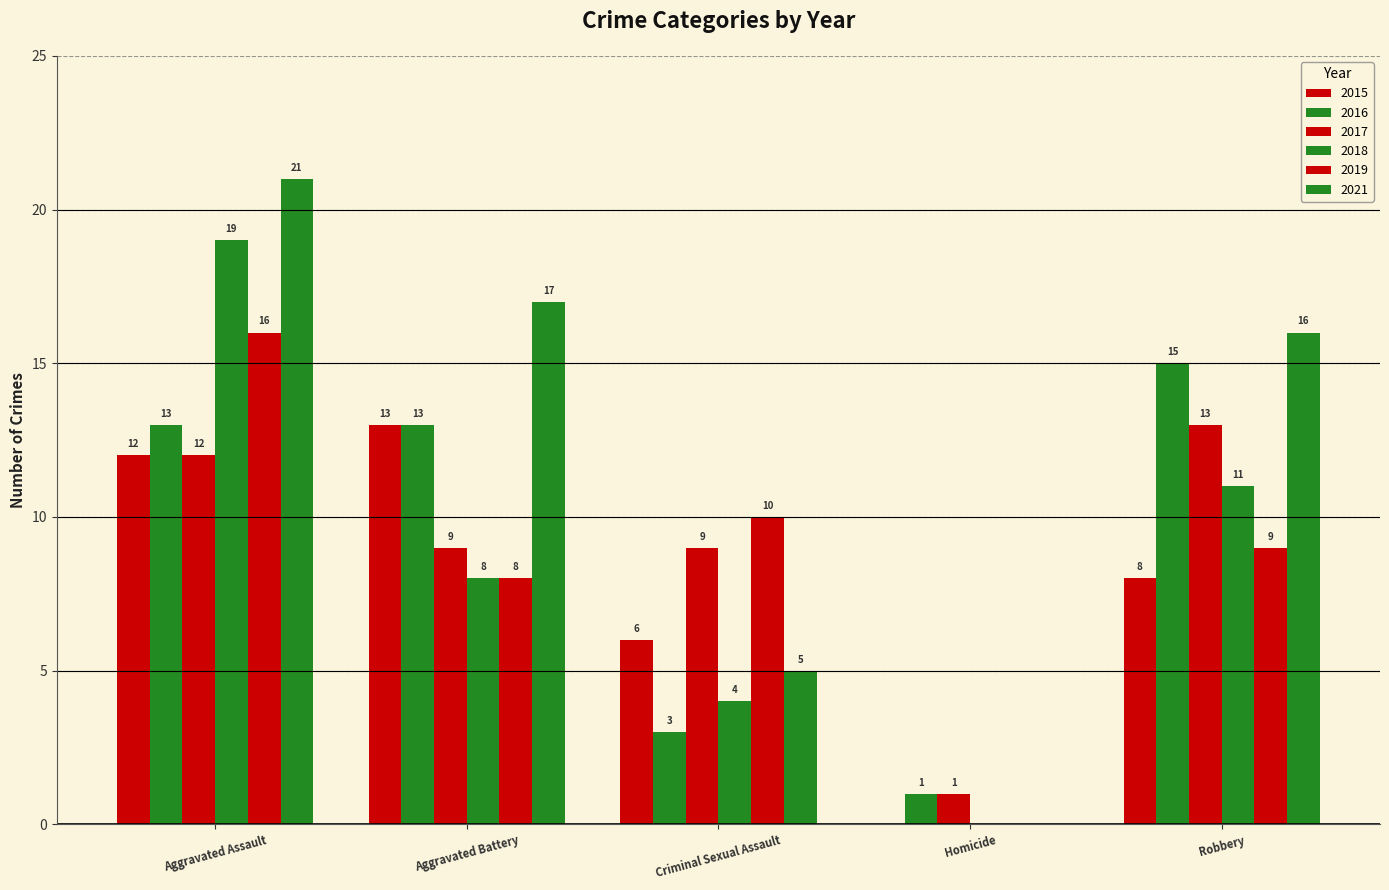

What is the label of the 2nd bar from the right?

Homicide